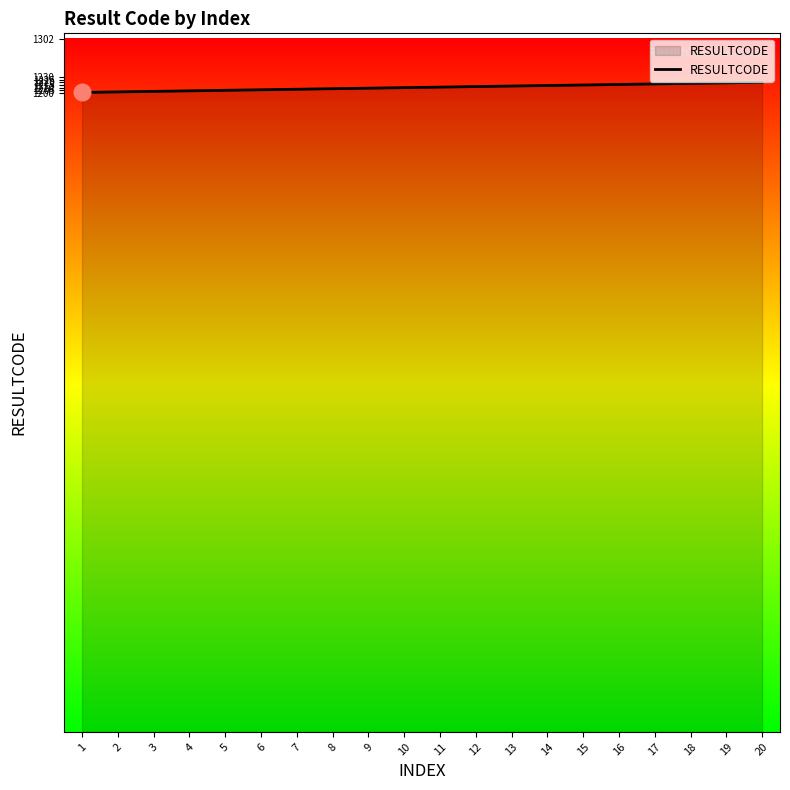

Read the value at 1.

1201